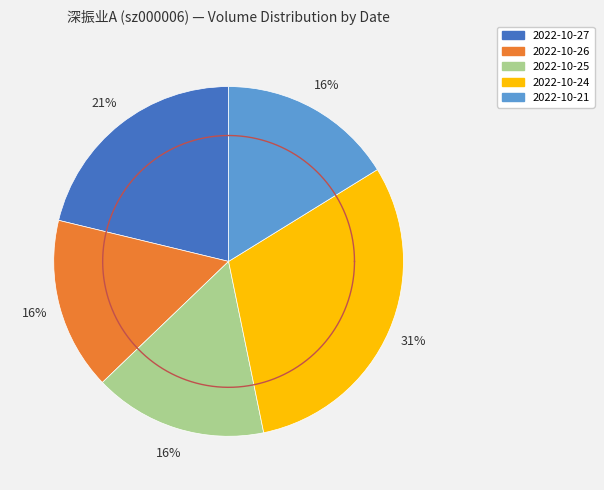

What portion of the pie excludes 2022-10-24?

69.4%